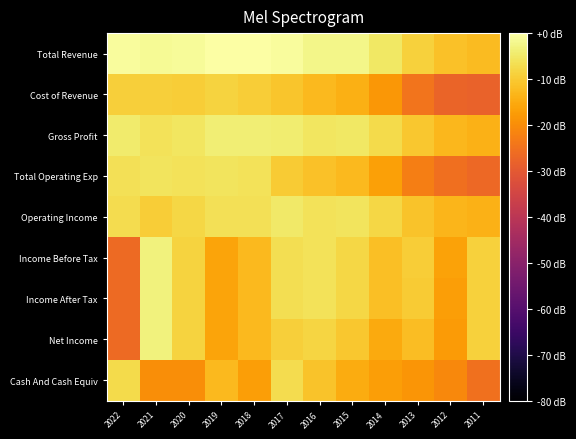

What is the spread (max minus min) of values at 2019?

16.1